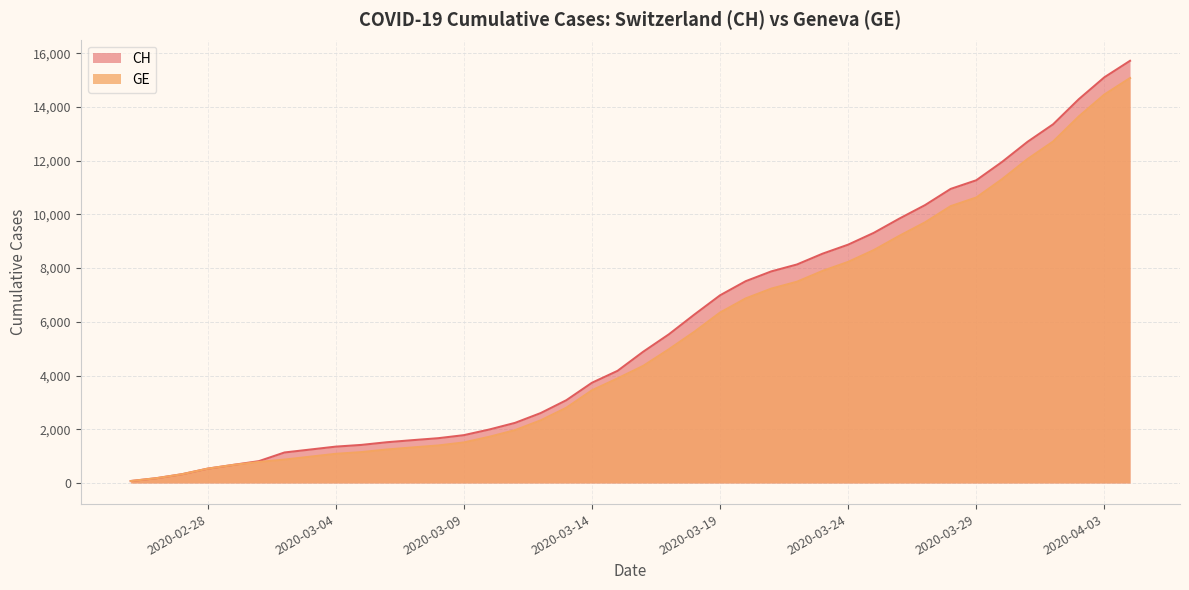

What is the maximum value shown in the chart?

15719